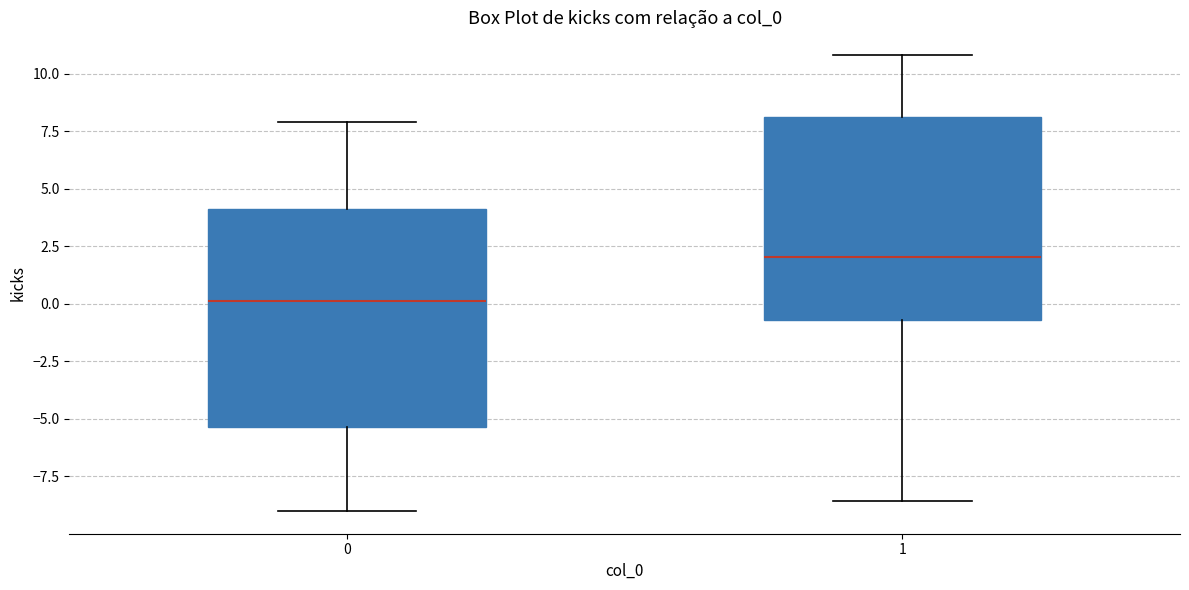

Reading left to right, read every box against the y-axis: the position of its median line, the range the box covers, and the ends of its whiskers. The values are not printed on the chart, so give them approximately, as read against the axis.

0: median 0.0, box -5.5 to 4.0, whiskers -9.0 to 8.0
1: median 2.0, box -0.5 to 8.0, whiskers -8.5 to 11.0